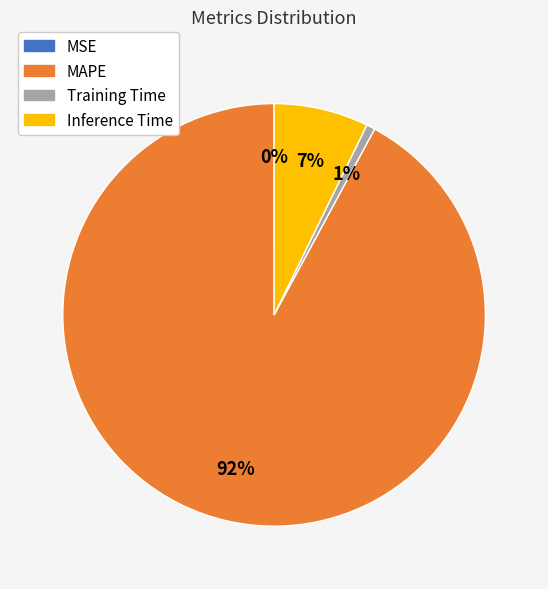

Does MAPE represent more than half of the total?

Yes